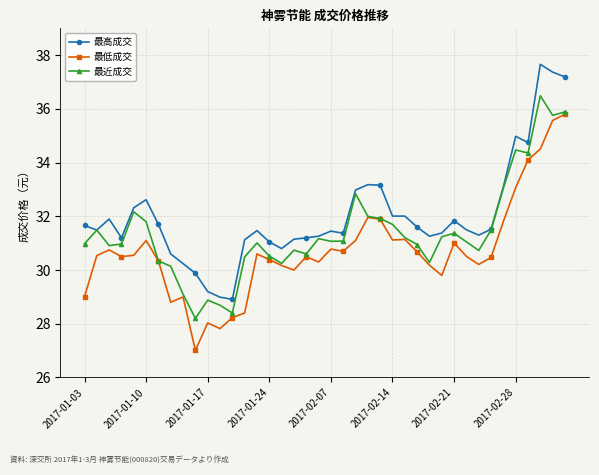

What is the smallest value displayed?

27.0